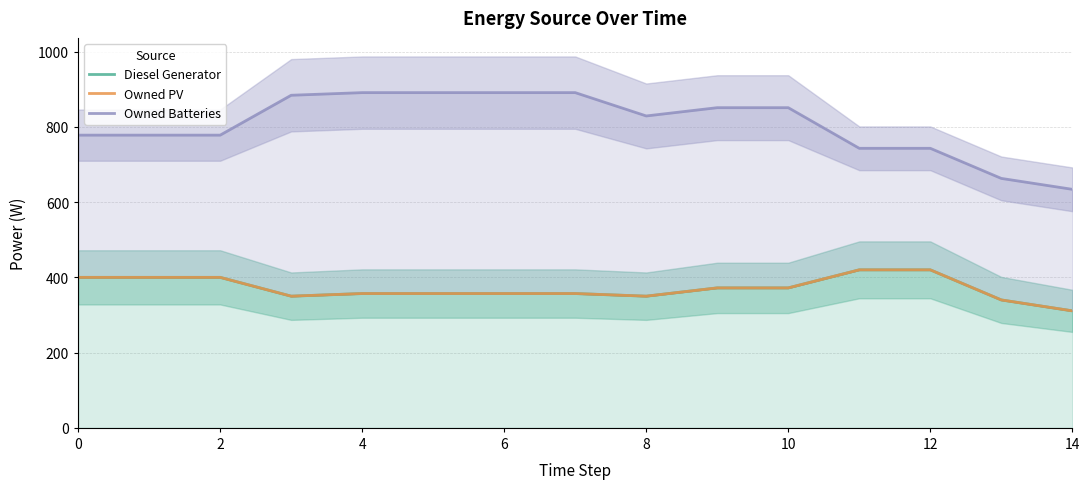

At which label is Owned PV closest to 365?

9